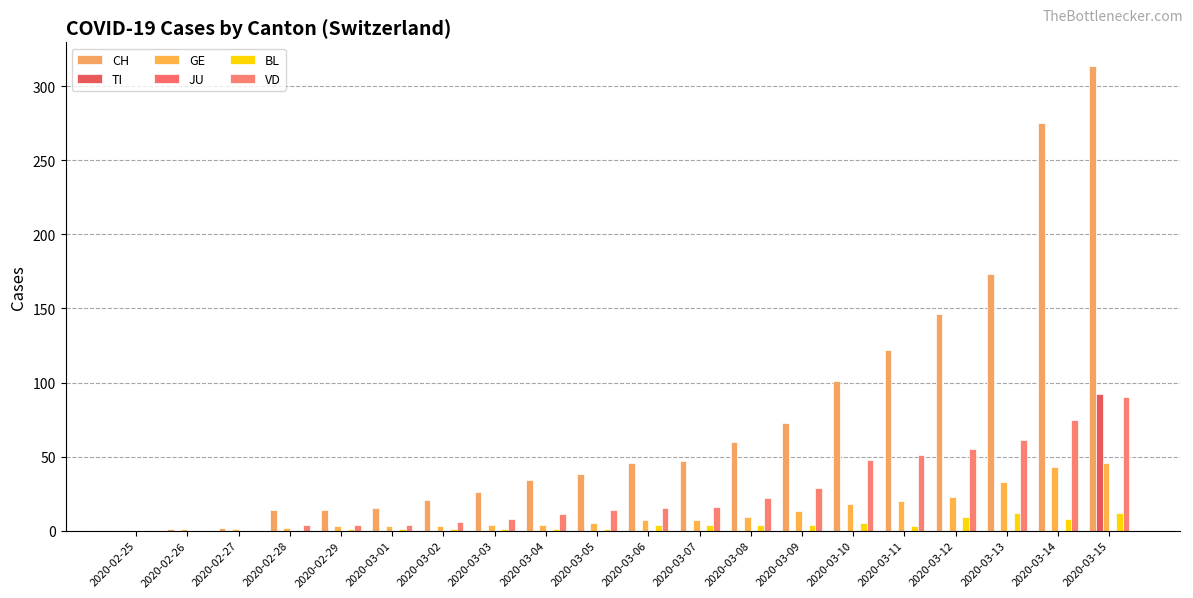

Count the number of categories in the chart.

20